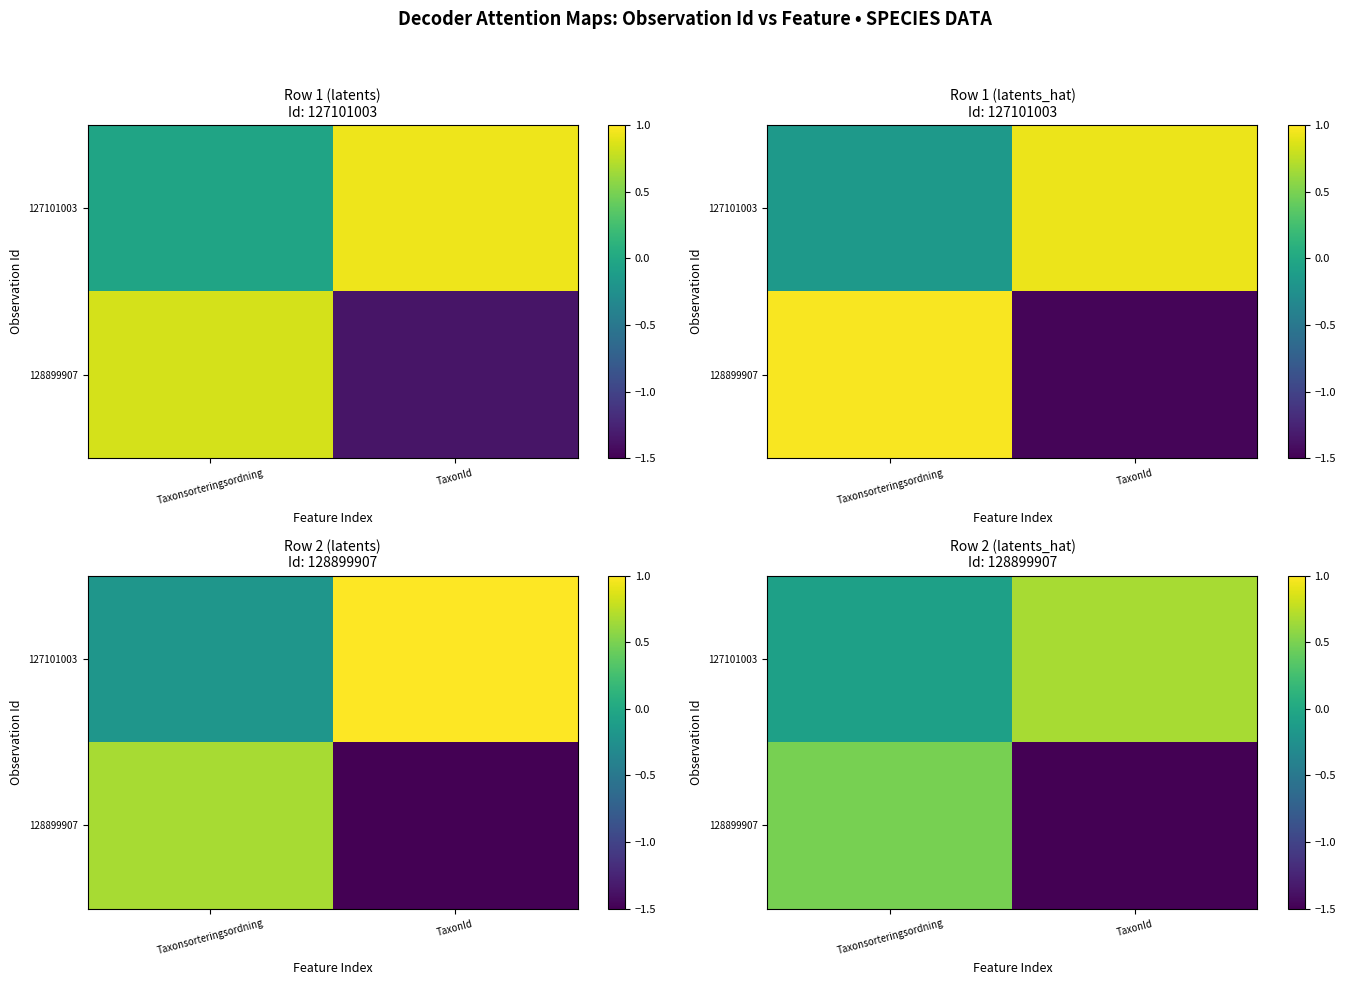

Which category has the highest value in the 127101003 series?

TaxonId